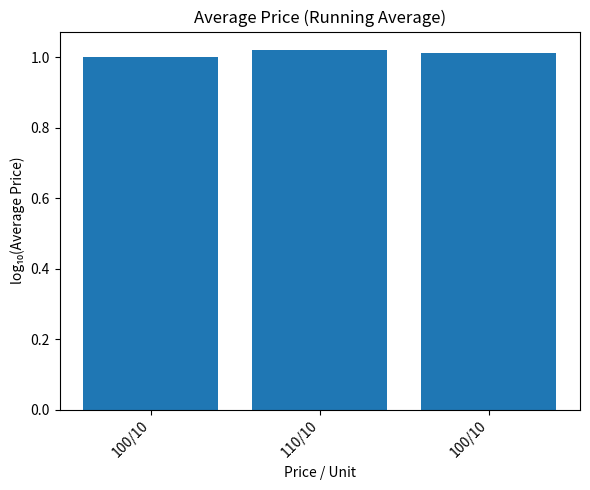

Reading left to right, what are all the values shown in this chart?

1.0	1.0	1.0